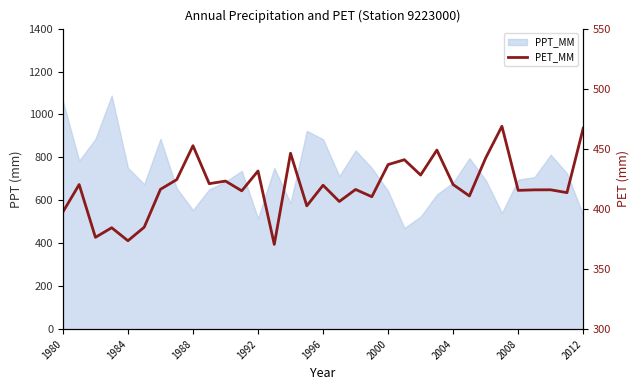

How many data points are less than 416?

15